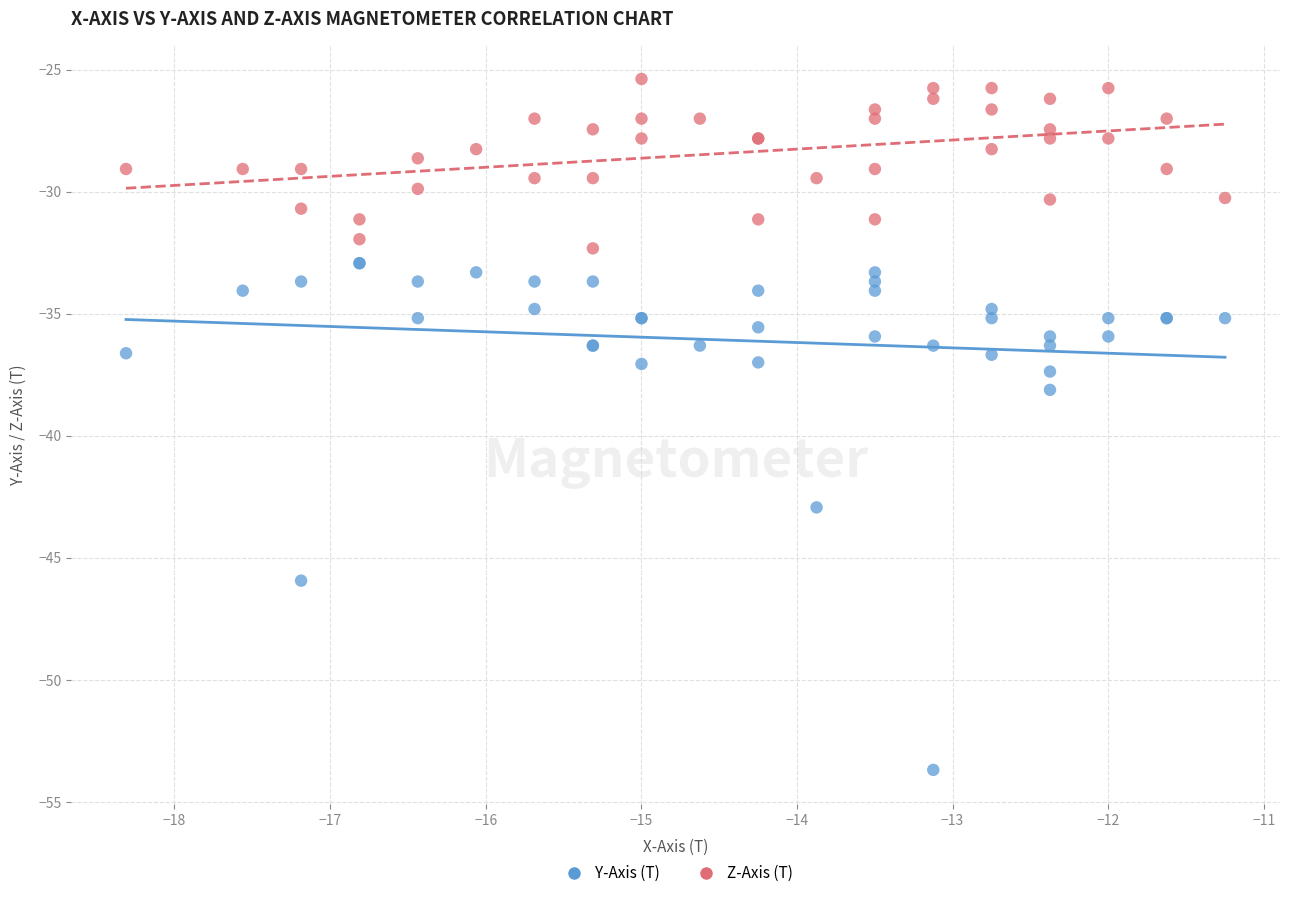

Across all series, what Y value is closest to -39?

-38.1